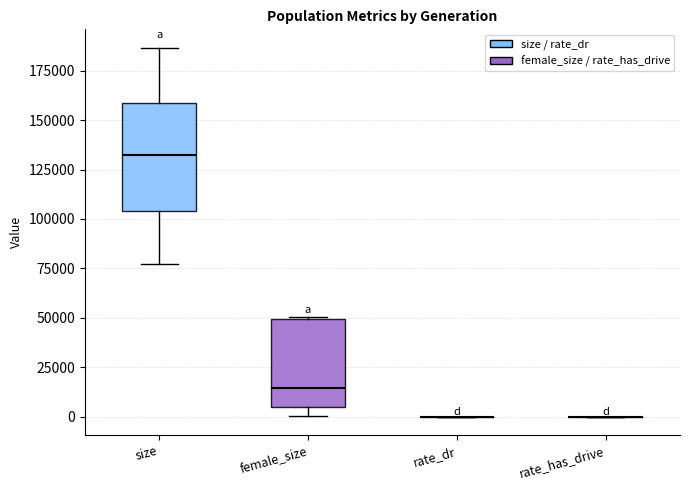

Reading left to right, read every box against the y-axis: the position of its median line, the range the box covers, and the ends of its whiskers. The values are not printed on the chart, so give them approximately, as read against the axis.

size: median 130000, box 105000 to 160000, whiskers 75000 to 185000
female_size: median 15000, box 5000 to 50000, whiskers 0 to 50000
rate_dr: box collapsed to a line at 0, whiskers 0 to 0
rate_has_drive: box collapsed to a line at 0, whiskers 0 to 0